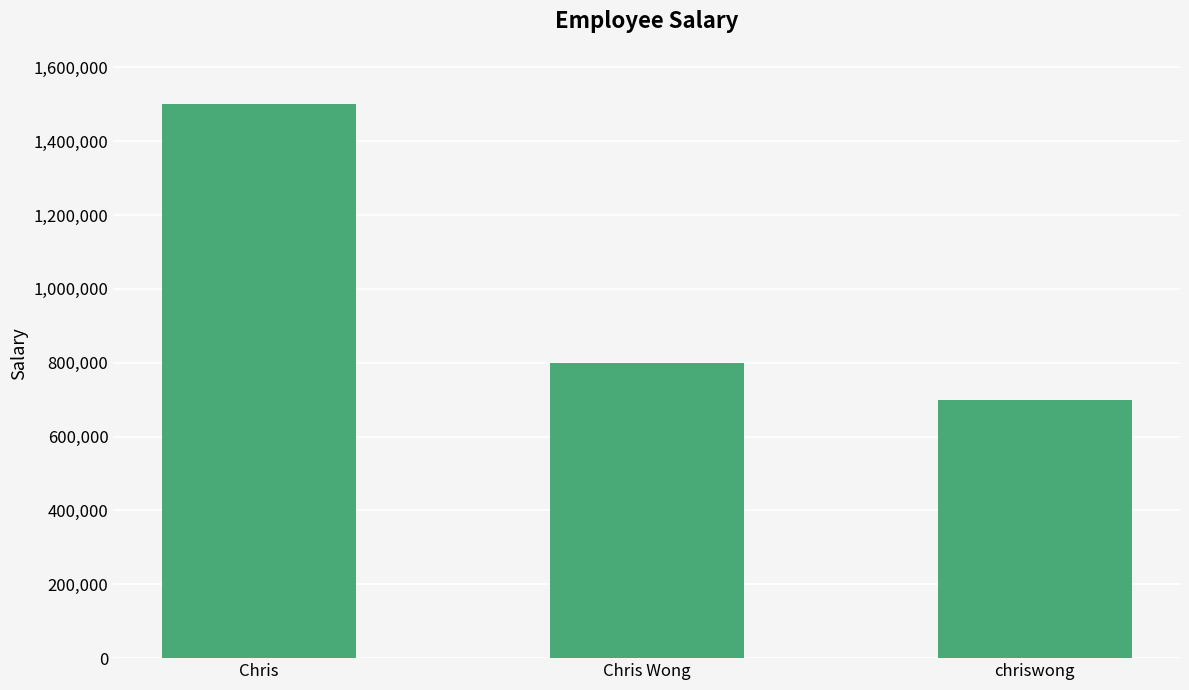

True or false: the data shows 700000 at chriswong.

True